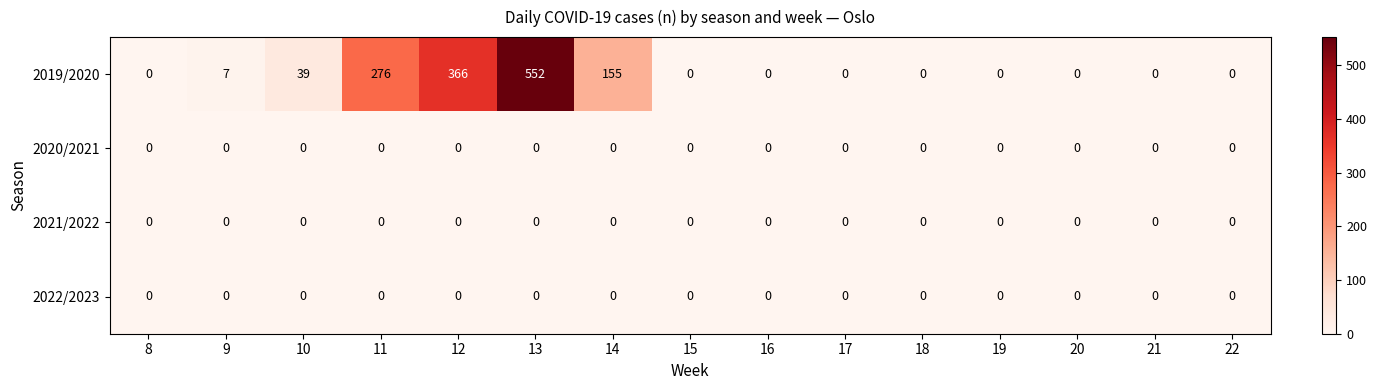

True or false: 2020/2021 has a value of 0 at 15.

True